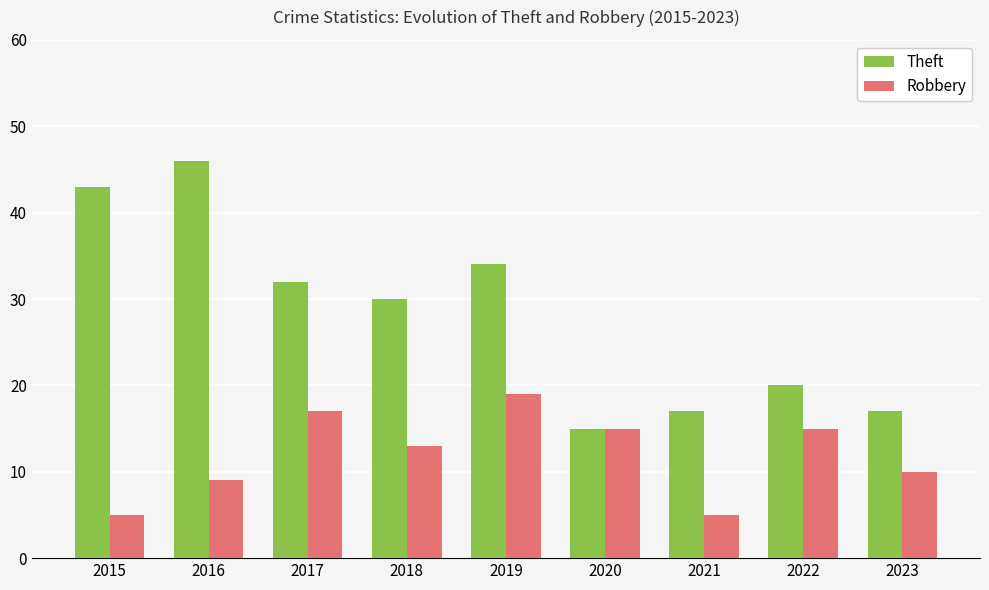

What is the difference between the maximum and second lowest values in the Robbery series?

14